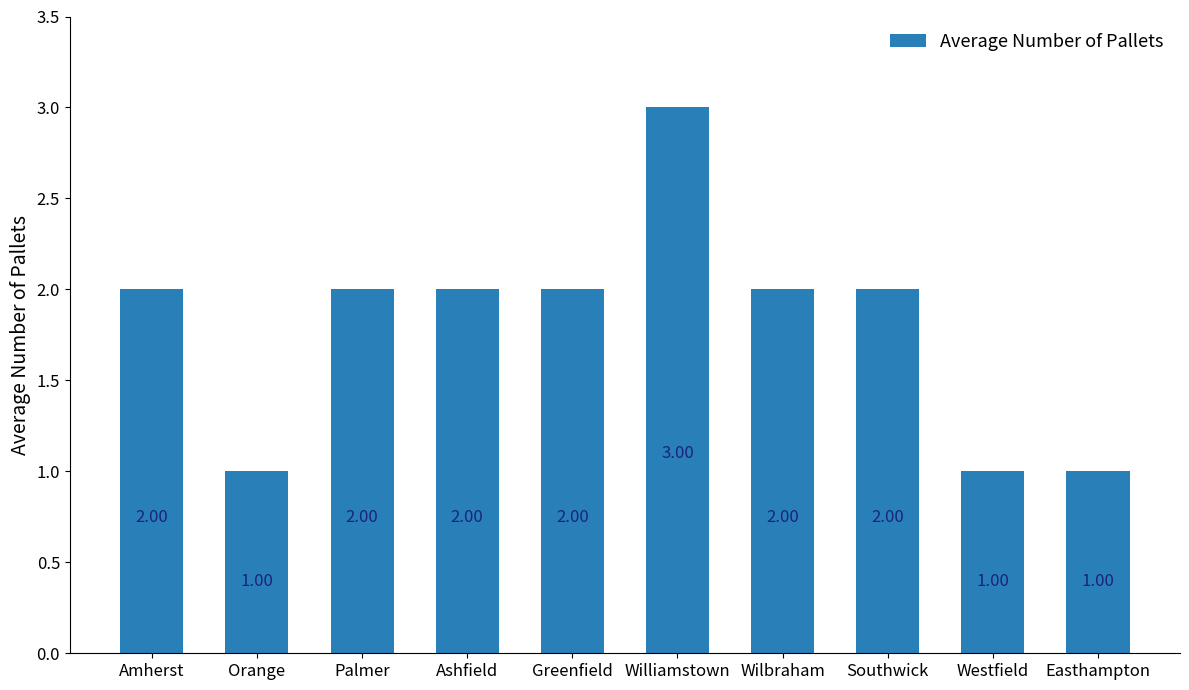

What is the maximum value shown in the chart?

3